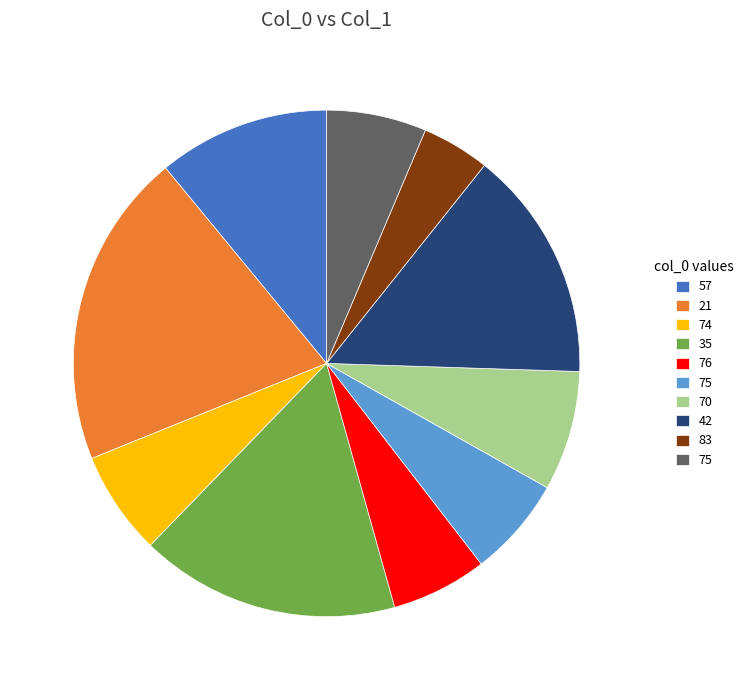

Is there a majority slice in this chart?

No